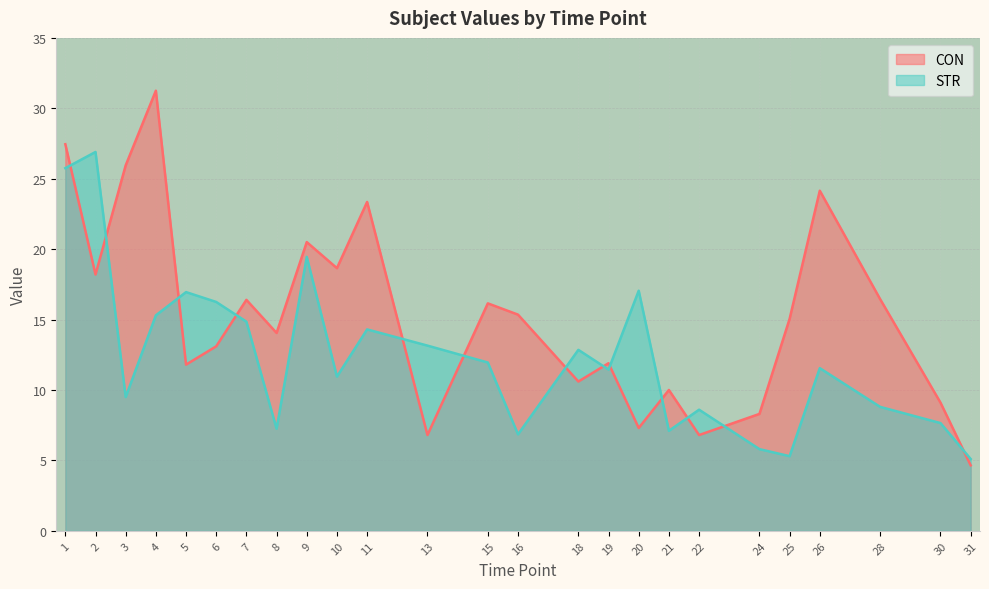

What is the difference between the maximum and minimum values in the CON series?

26.6